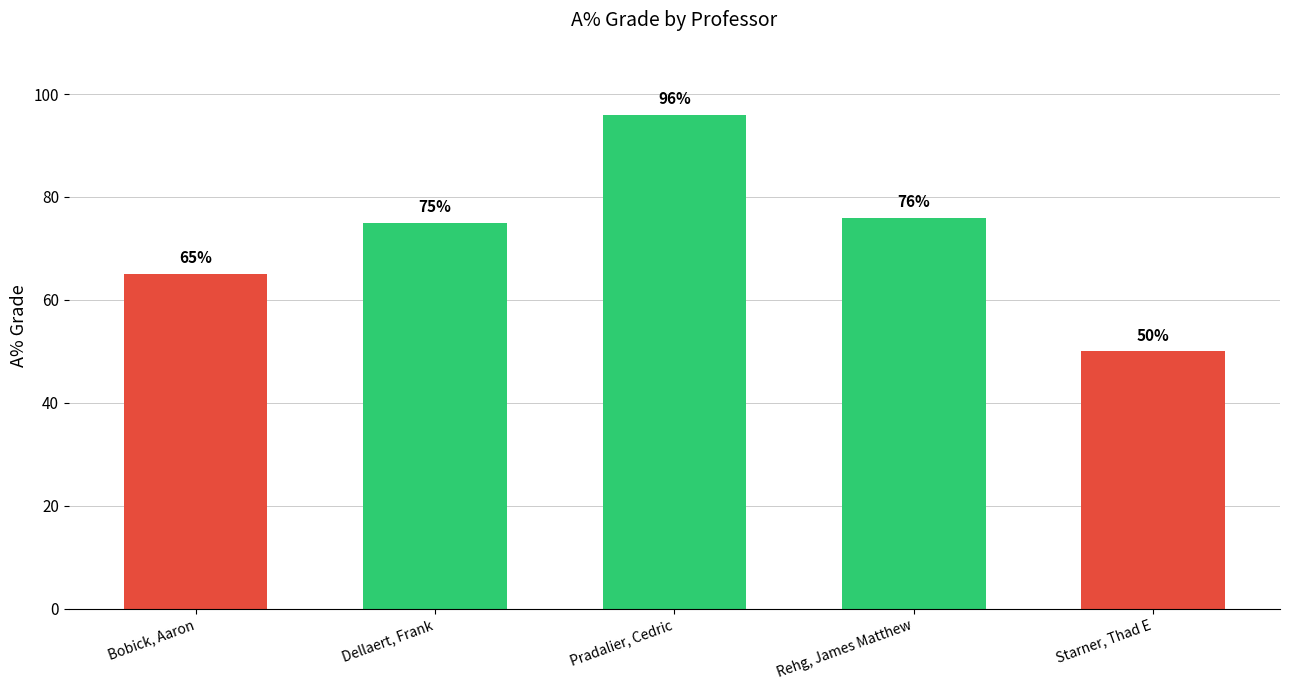

The chart shows a value of 96 at Pradalier, Cedric. True or false?

True